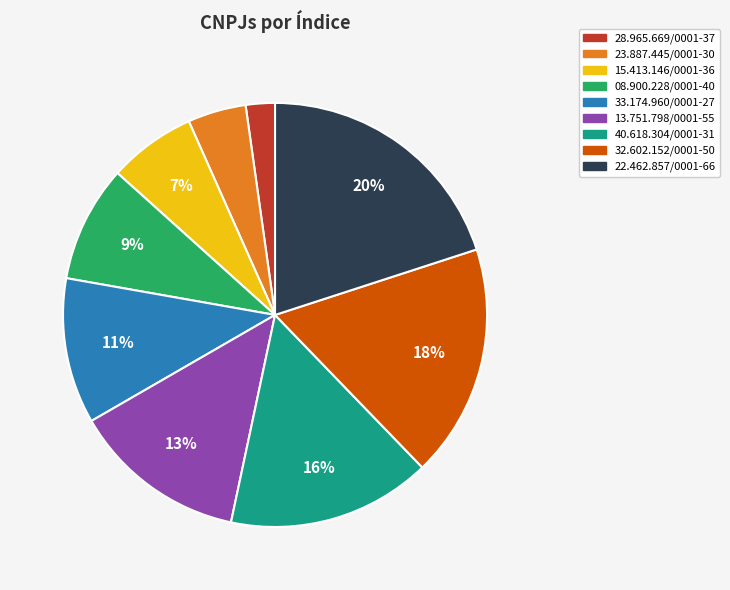

What is the ratio of the value at 22.462.857/0001-66 to the value at 33.174.960/0001-27?

1.8